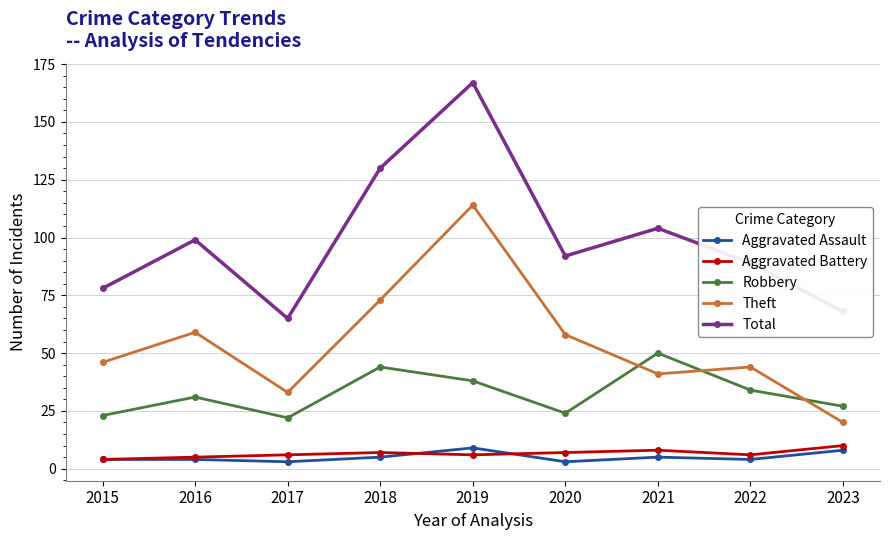

Reading left to right, what are all the values shown in this chart?

Aggravated Assault: 4	4	3	5	9	3	5	4	8
Aggravated Battery: 4	5	6	7	6	7	8	6	10
Robbery: 23	31	22	44	38	24	50	34	27
Theft: 46	59	33	73	114	58	41	44	20
Total: 78	99	65	130	167	92	104	89	68